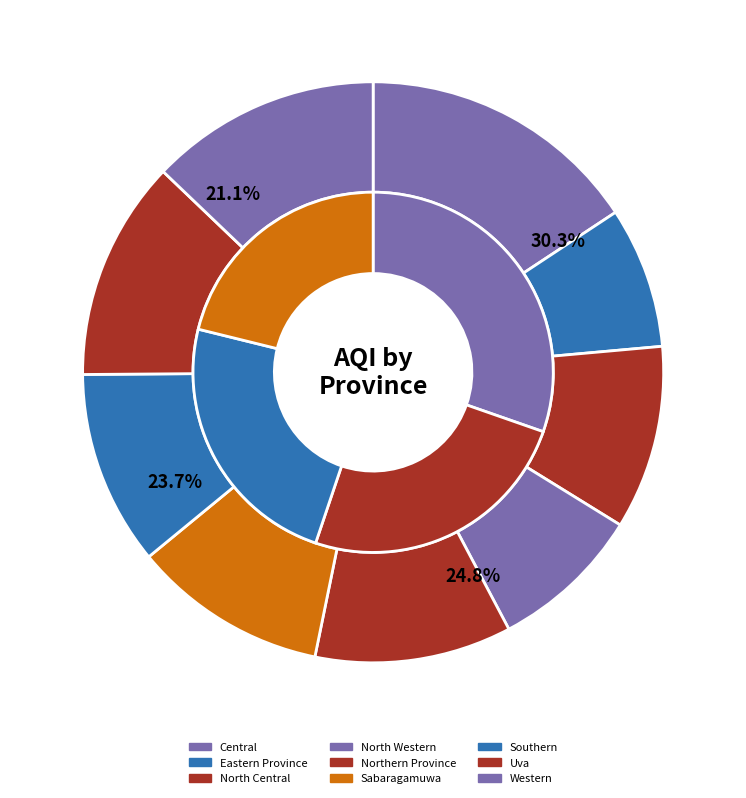

Which slice is the smallest?

Eastern Province